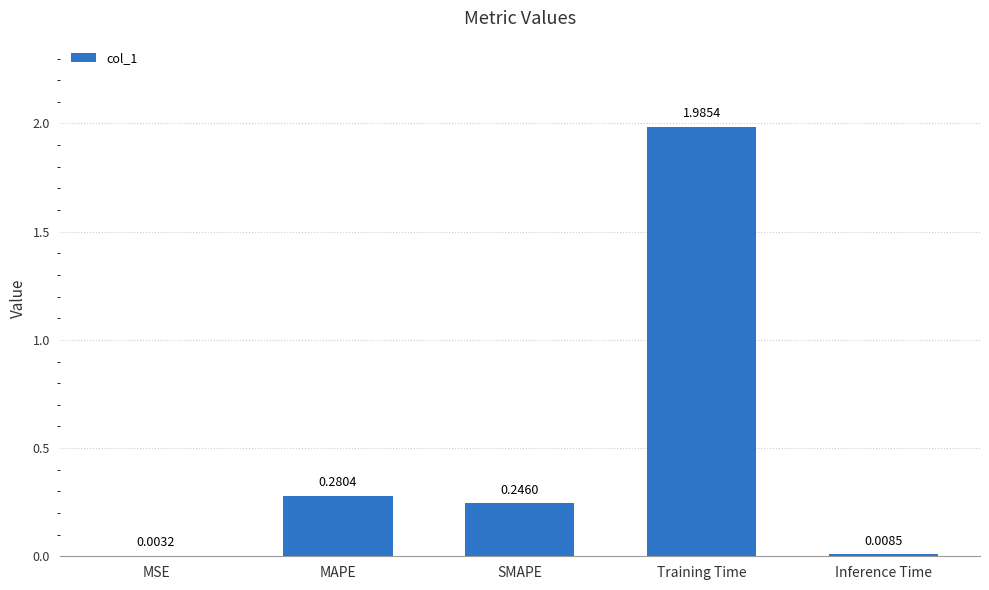

Which label corresponds to the largest value in the chart?

Training Time